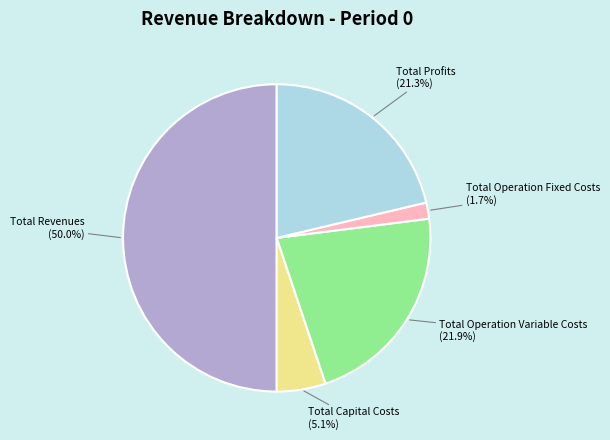

Between Total Revenues and Total Capital Costs, which is larger?

Total Revenues